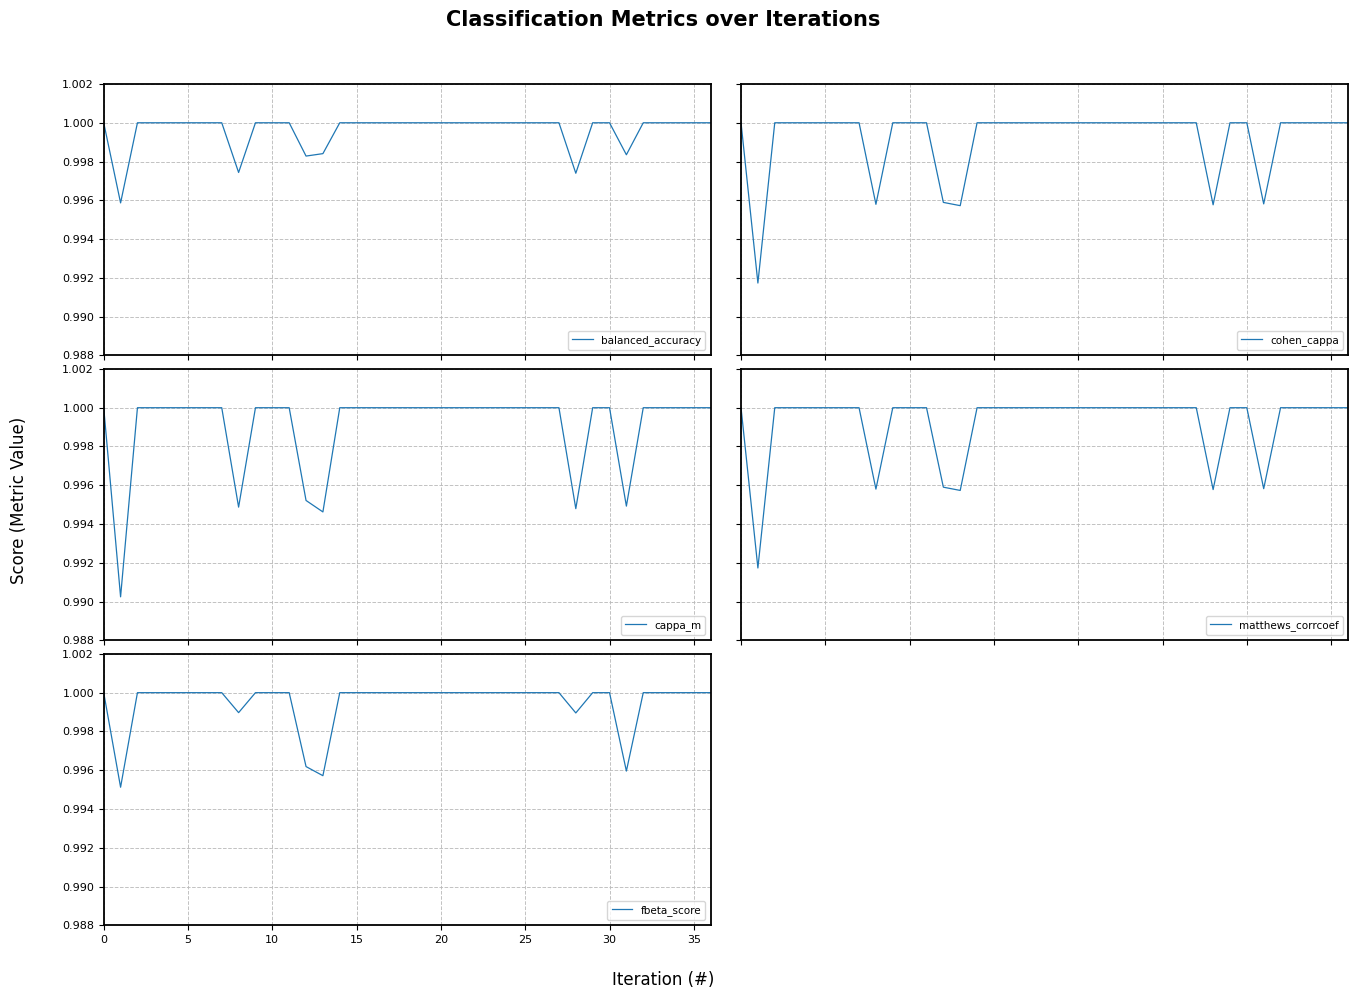

True or false: balanced_accuracy and fbeta_score intersect in this chart.

False